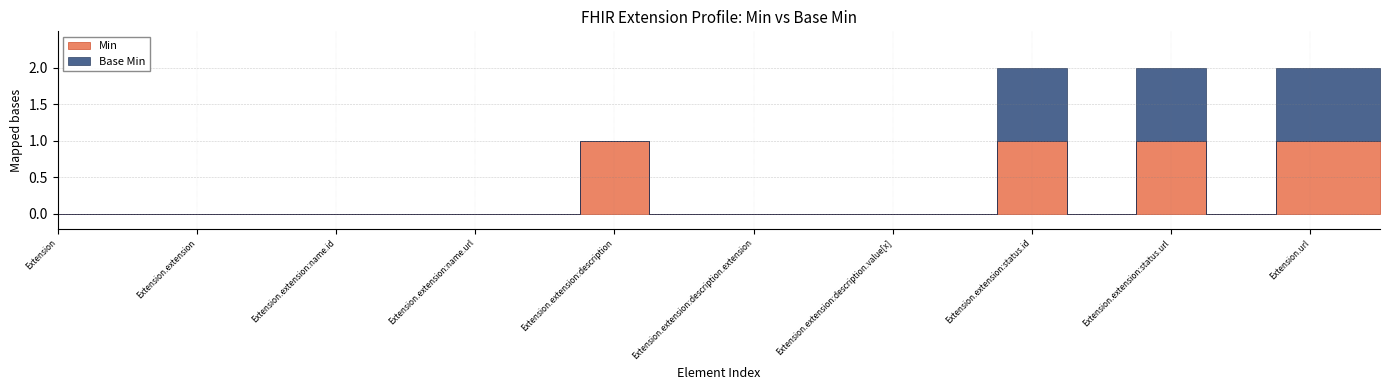

The value of Base Min at Extension.extension:description.extension is 0. True or false?

True